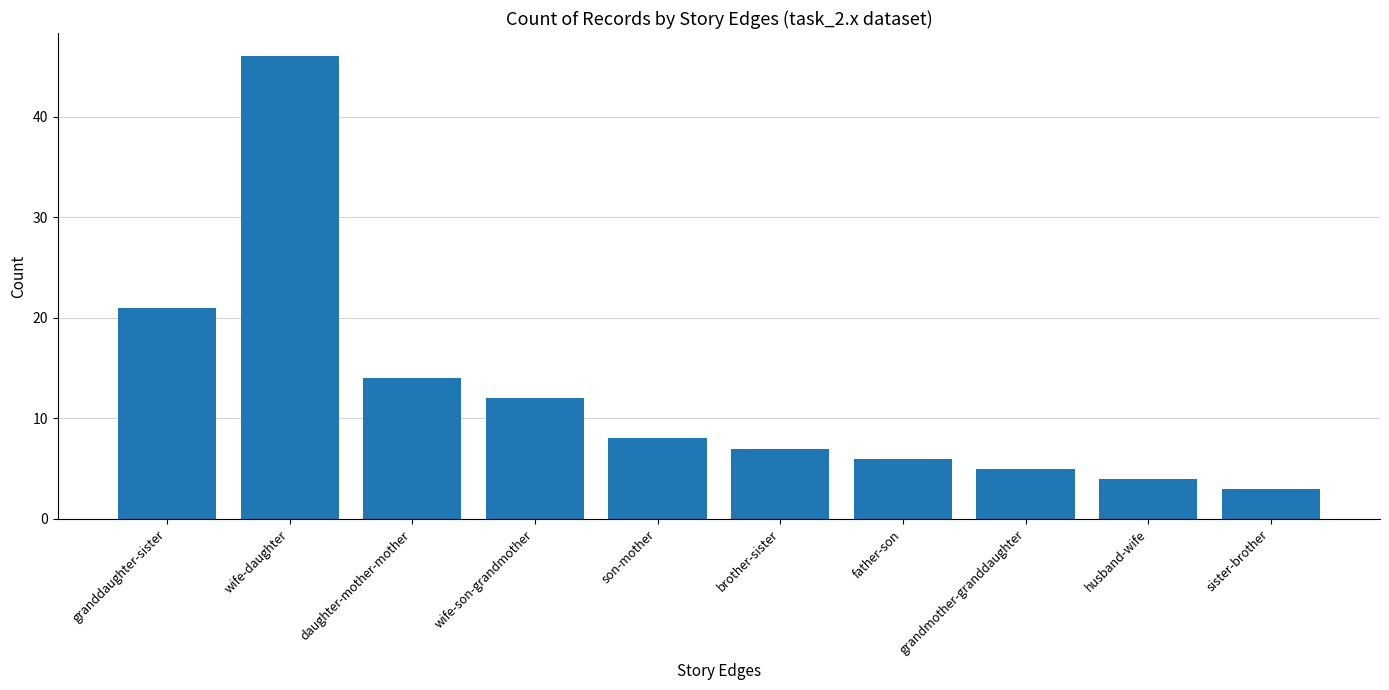

What is the label of the 2nd bar from the left?

wife-daughter